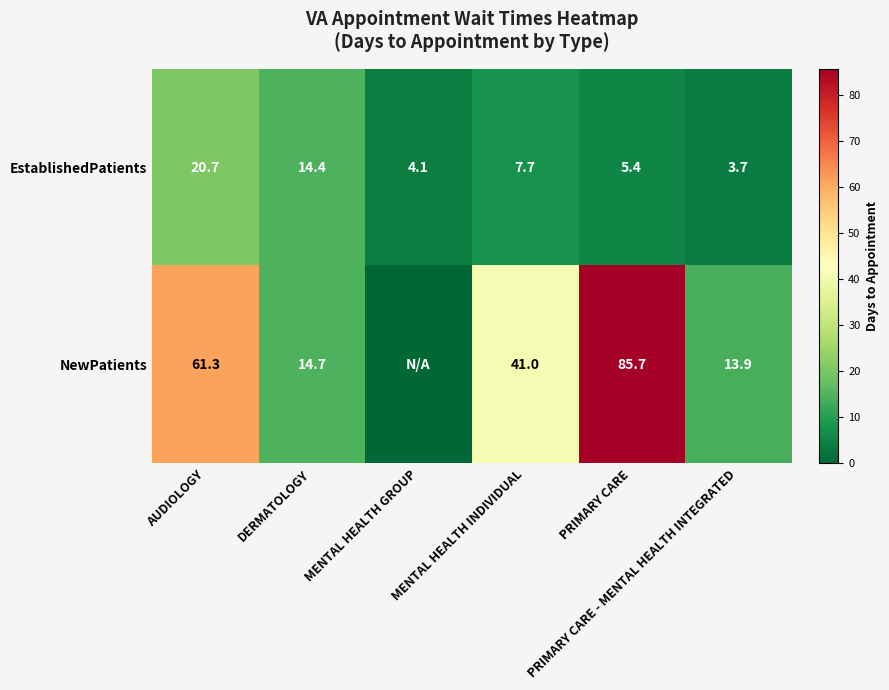

At which category does the chart reach its peak across all series?

PRIMARY CARE